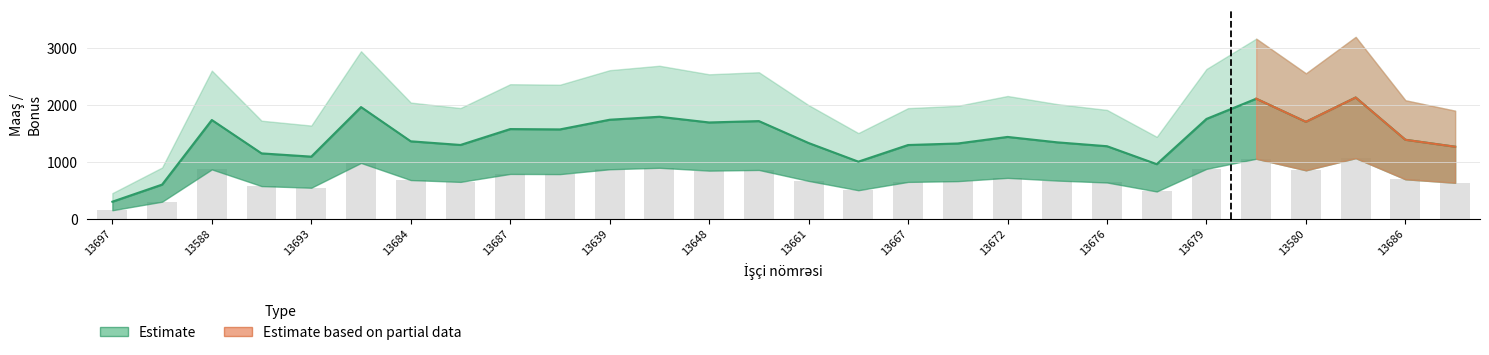

What is the minimum value for Maaşı?

300.0